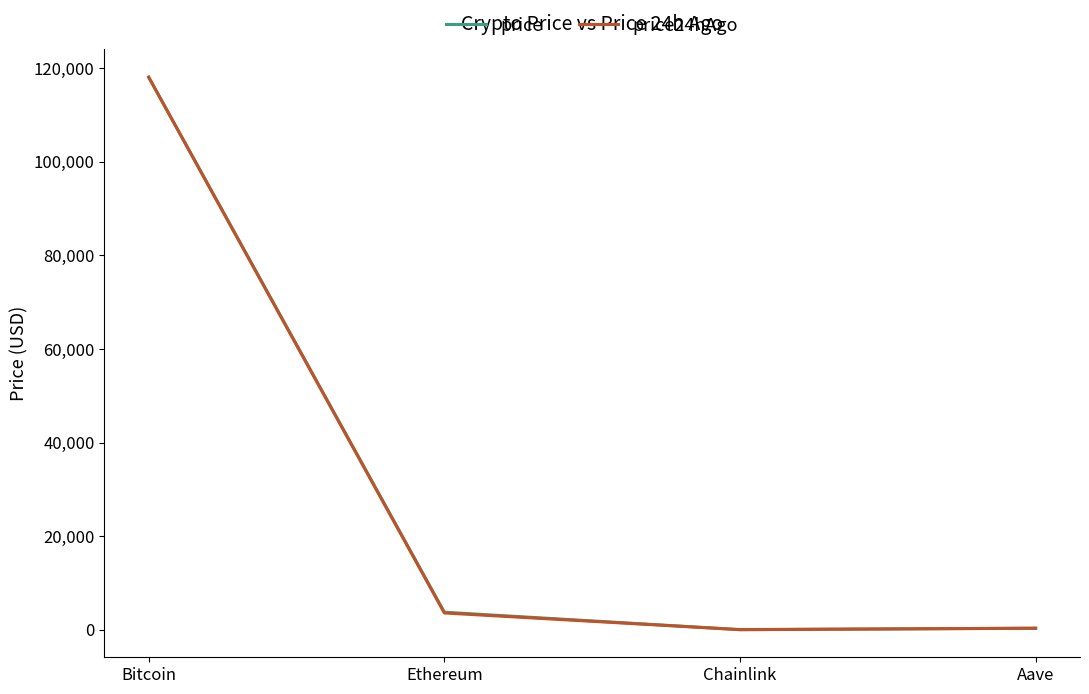

Read the price value at Bitcoin.

118079.0